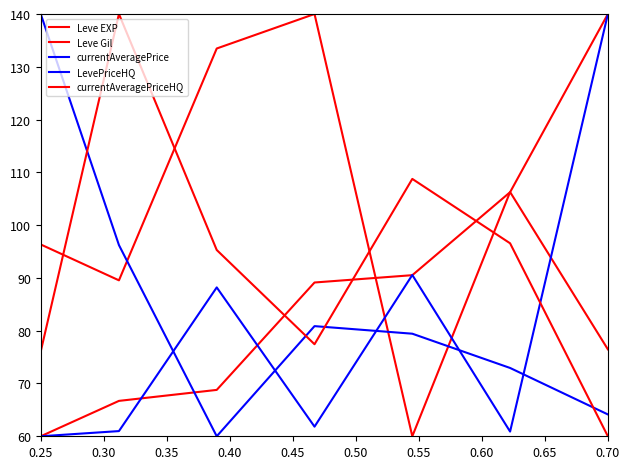

How many values in the currentAveragePriceHQ series exceed 95?

4